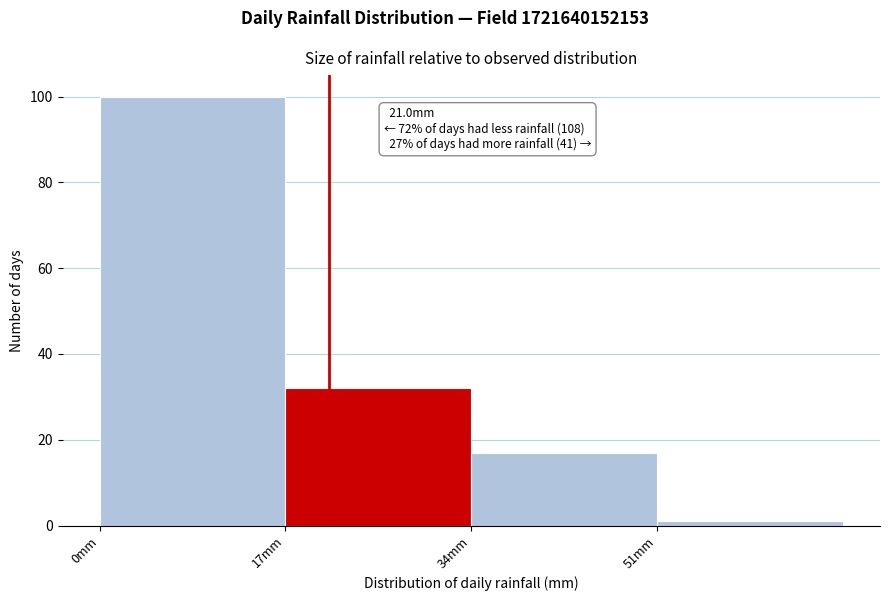

Which range on the x-axis has the tallest bar?

0 to 17